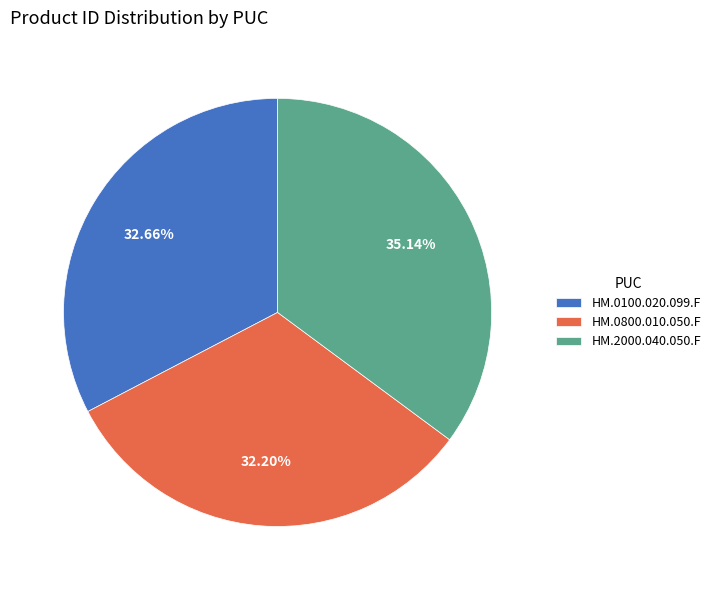

How many slices are in this pie chart?

3